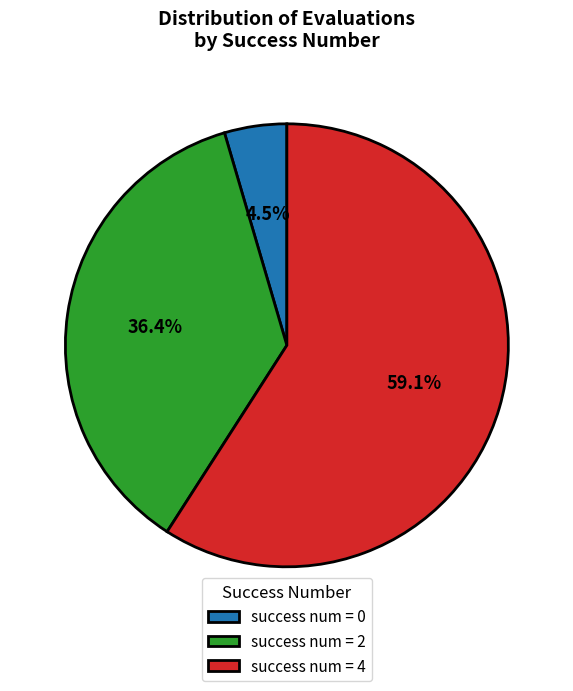

Do success num = 2 and success num = 0 together represent more than half of the pie?

No